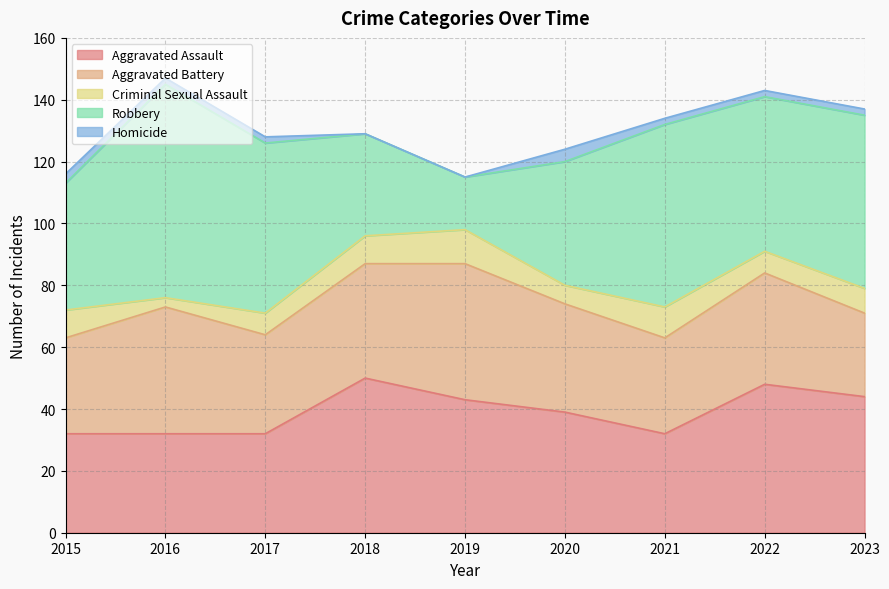

True or false: Homicide and Robbery cross at least once.

False